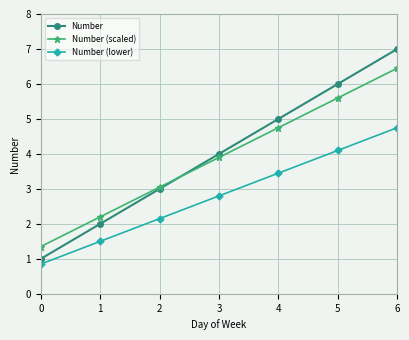

Is the value of Number at 5 greater than the value of Number (scaled) at 1?

Yes